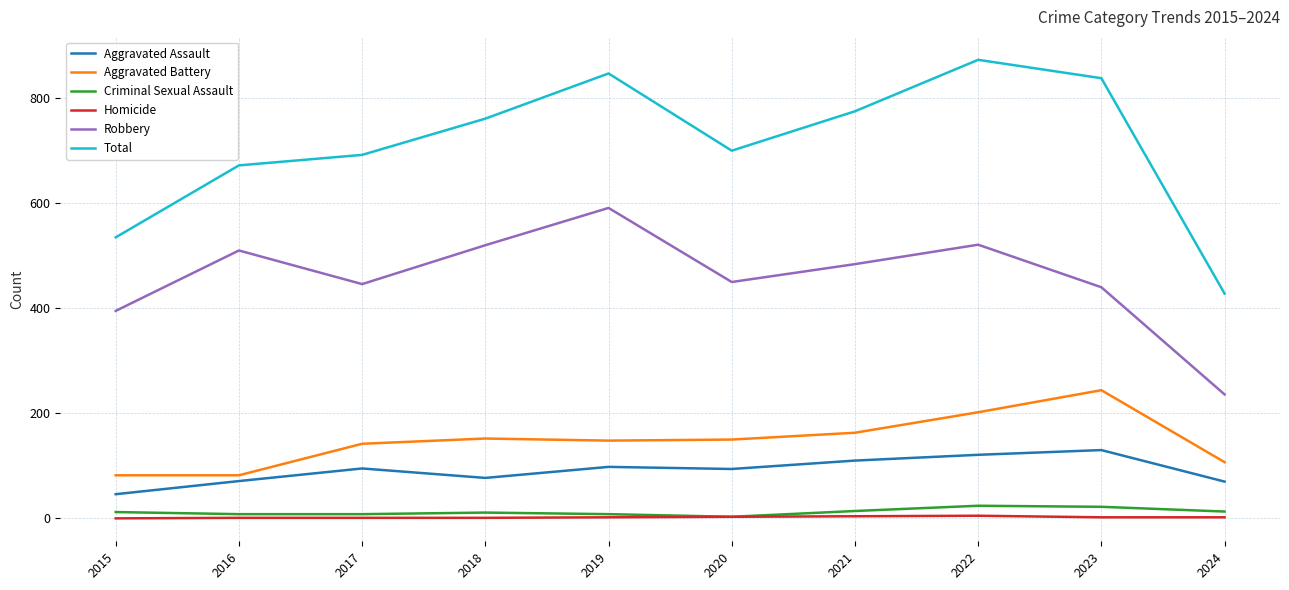

Which series has the largest range (max minus min)?

Total